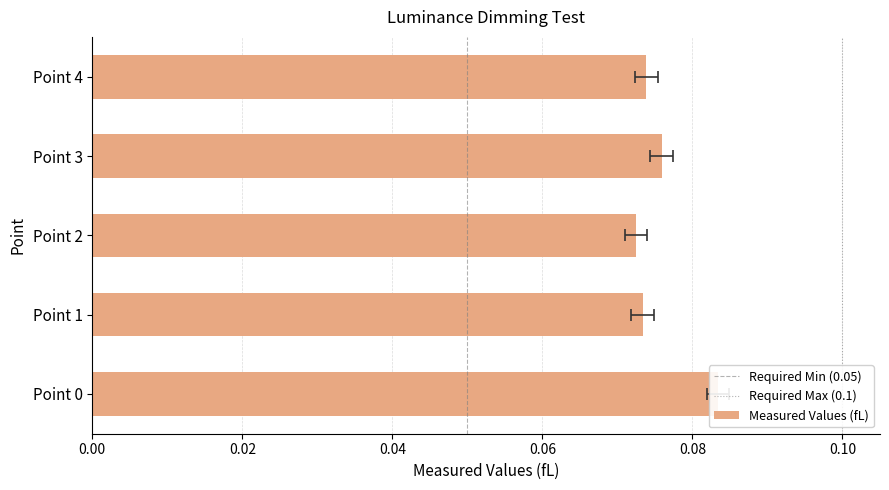

True or false: the data shows 0.1 at Point 2.

True